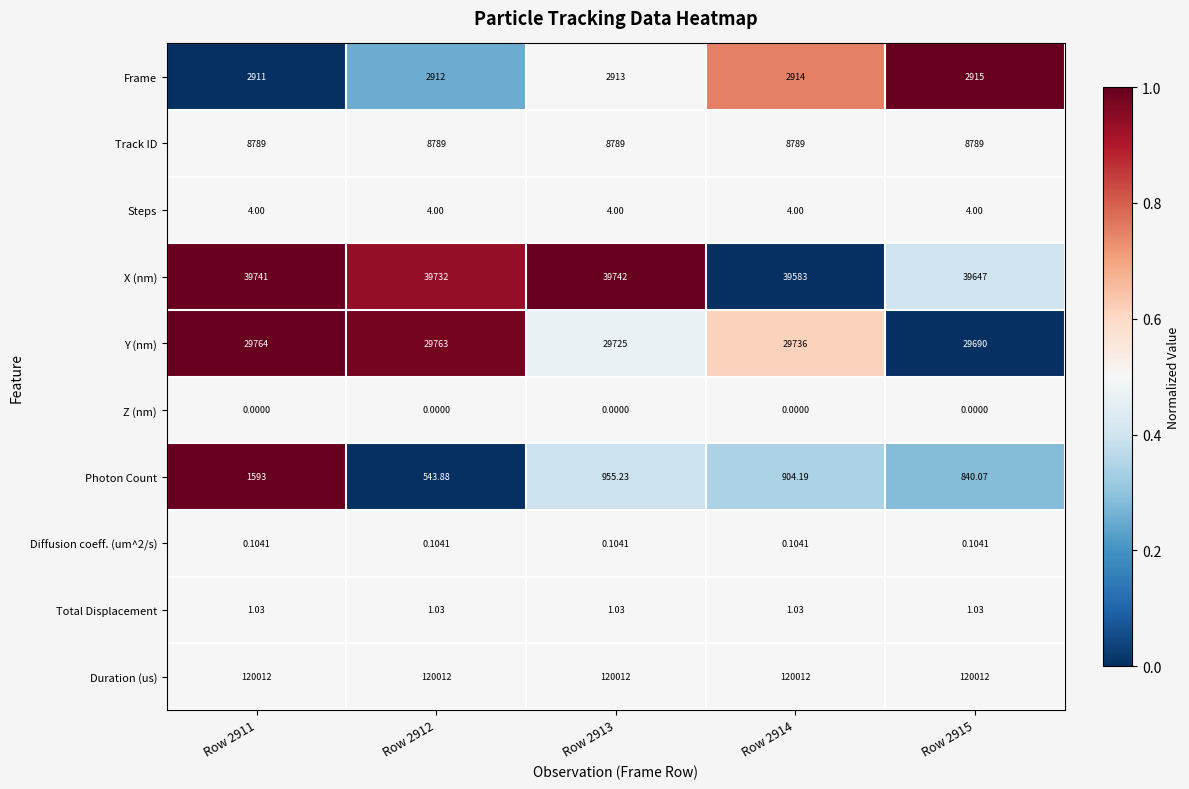

Which series has the largest range (max minus min)?

Photon Count